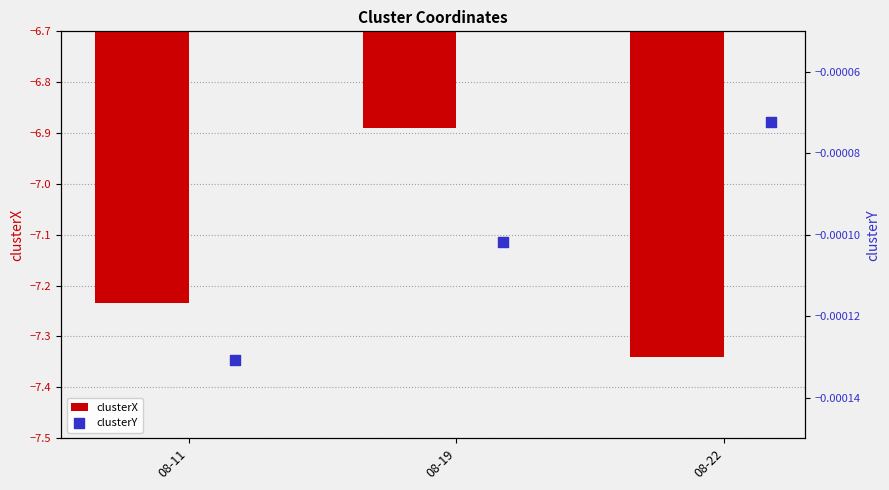

Which series contains the lowest Y value?

clusterX